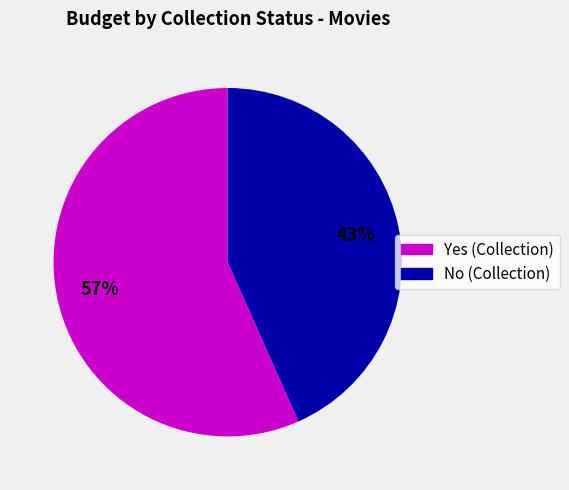

How many segments does this pie chart have?

2